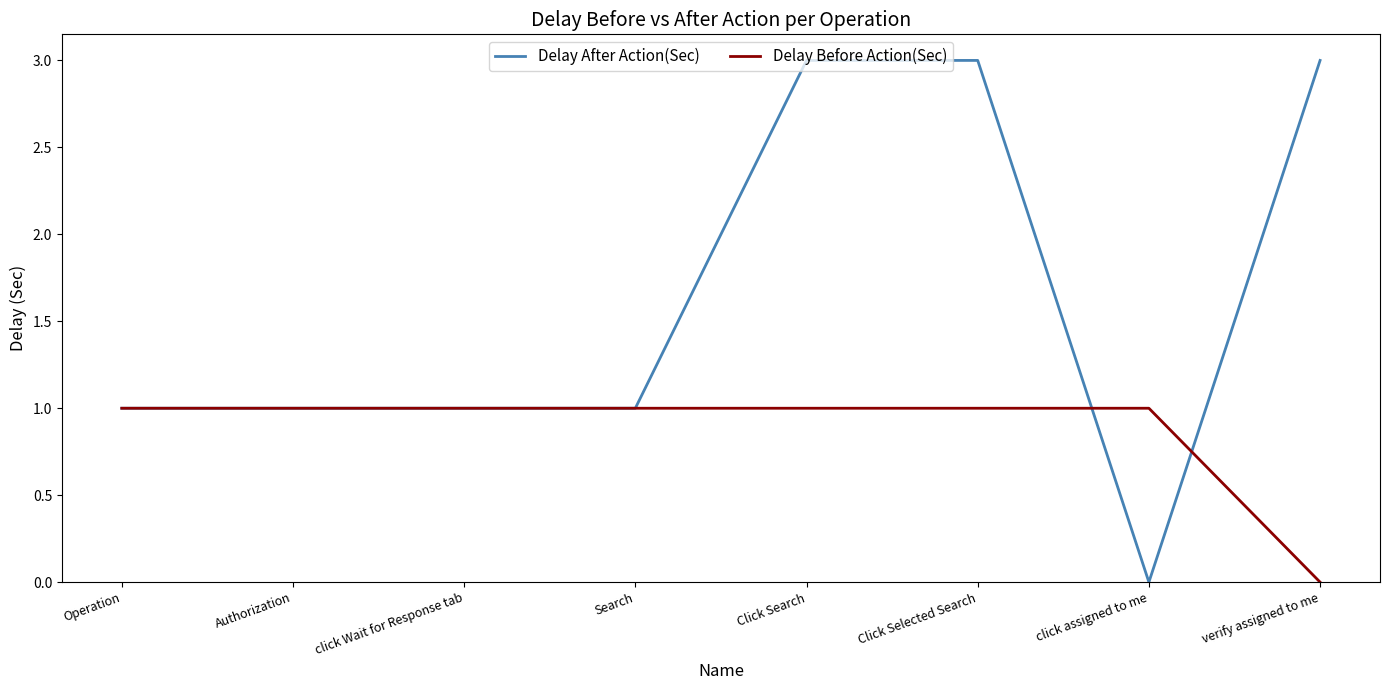

List the series in order of their overall mean, highest first.

Delay After Action(Sec), Delay Before Action(Sec)